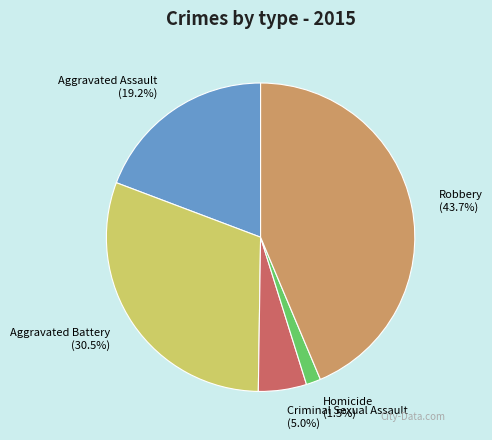

To the nearest percent, what percentage of the pie is Aggravated Assault?

19%